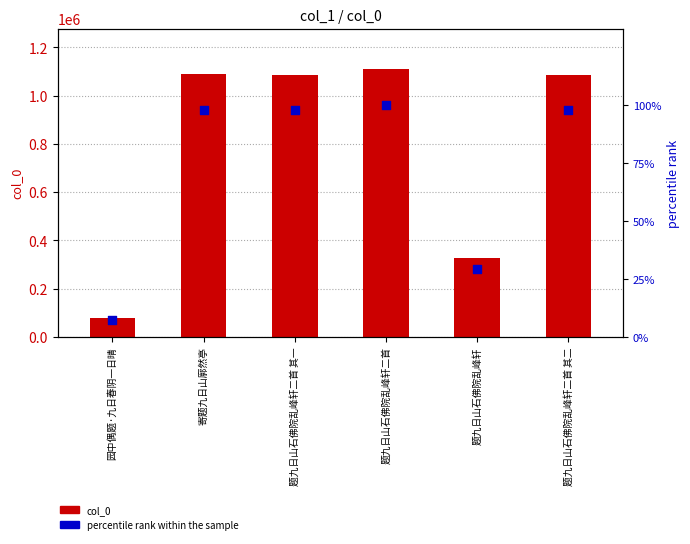

Is the value of col_0 at 题九日山石佛院乱峰轩 greater than the value of percentile rank within the sample at 题九日山石佛院乱峰轩二首?

Yes